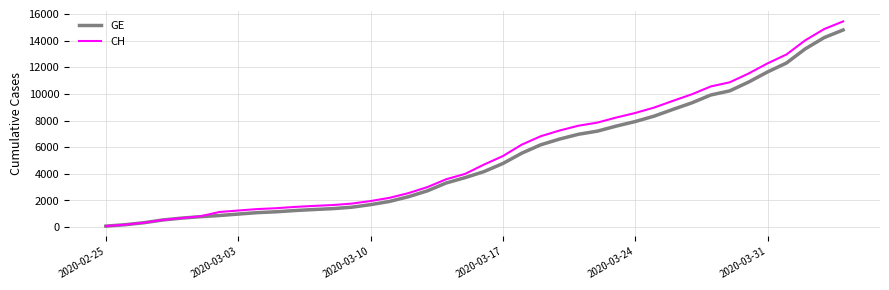

What is the highest value of the GE series?

14797